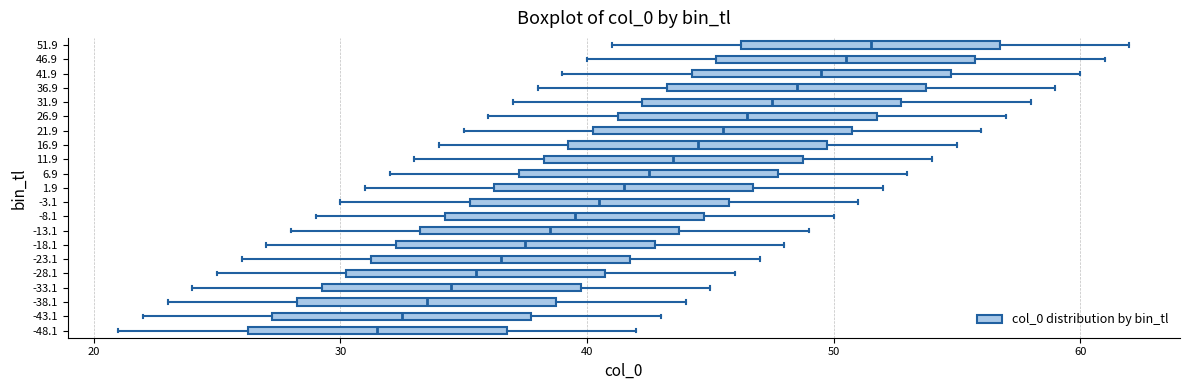

Which box's median line is the furthest to the left?

-48.1